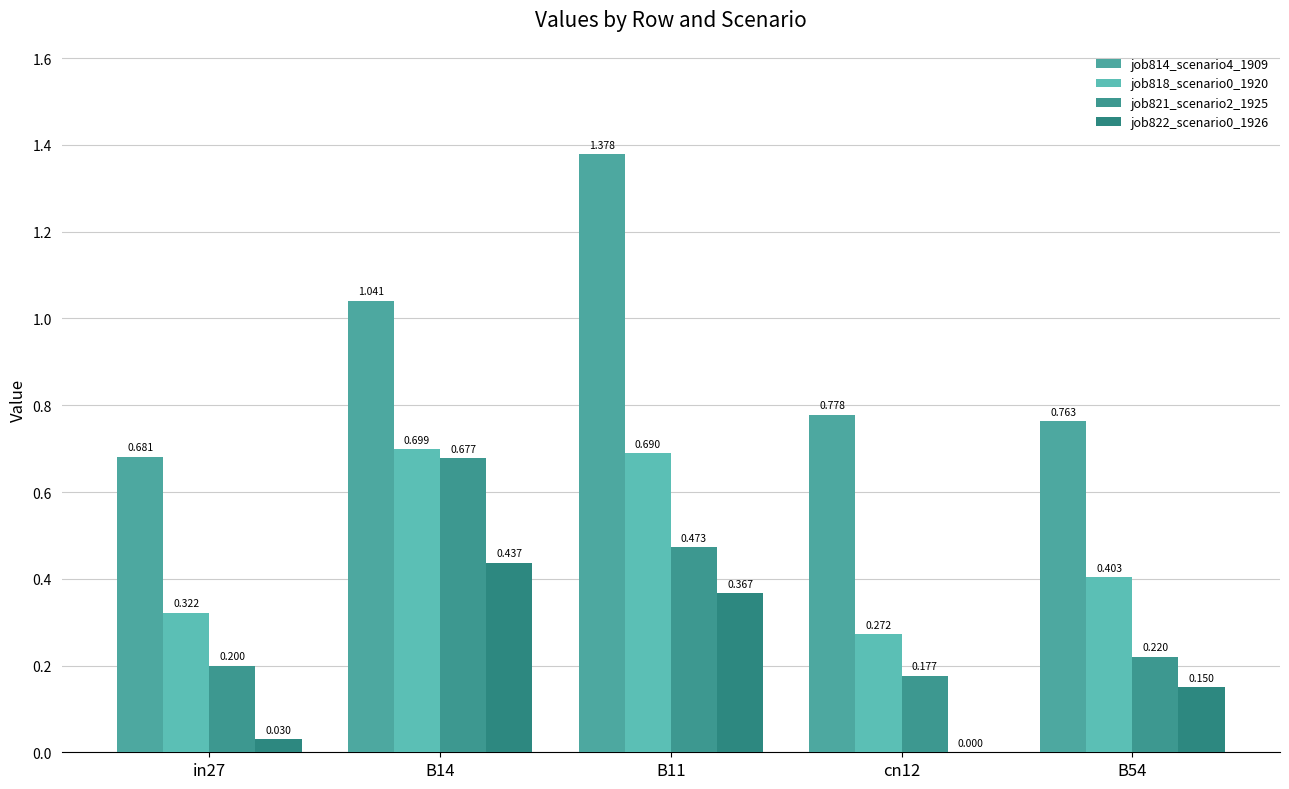

At in27, list the series in order from largest to smallest.

job814_scenario4_1909, job818_scenario0_1920, job821_scenario2_1925, job822_scenario0_1926